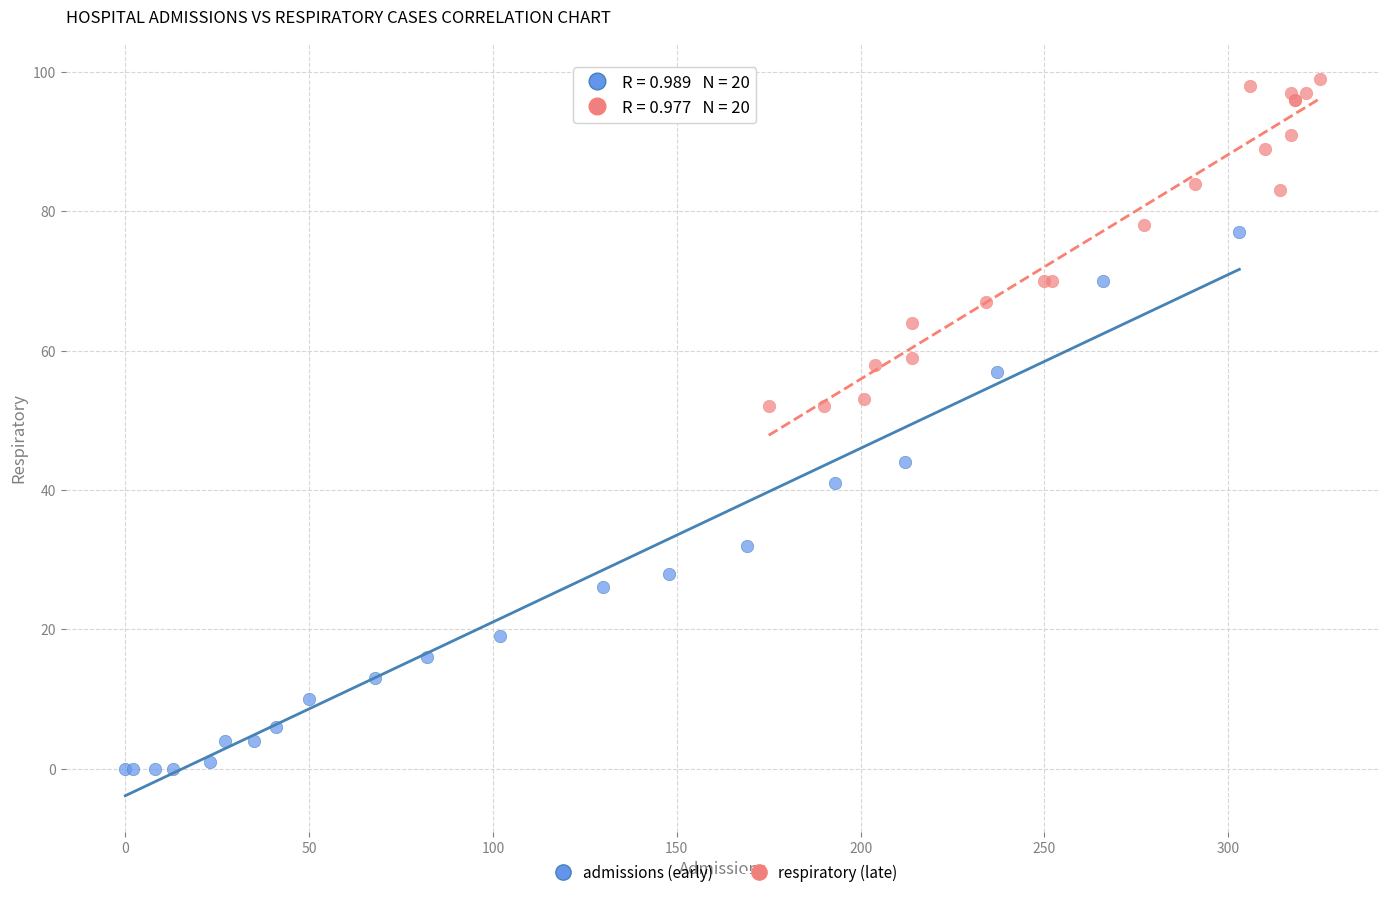

Which series reaches the maximum Y coordinate?

respiratory (late)